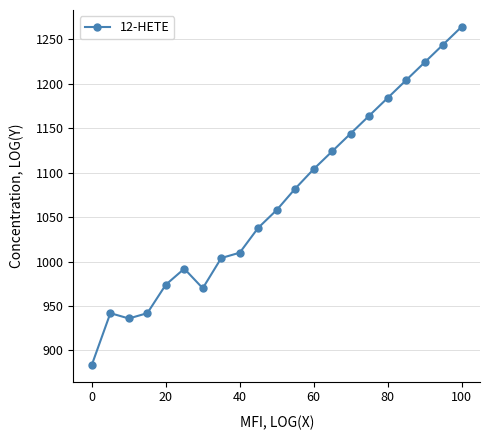

How many interior local valleys (lower than both neighbors) does the data have?

2